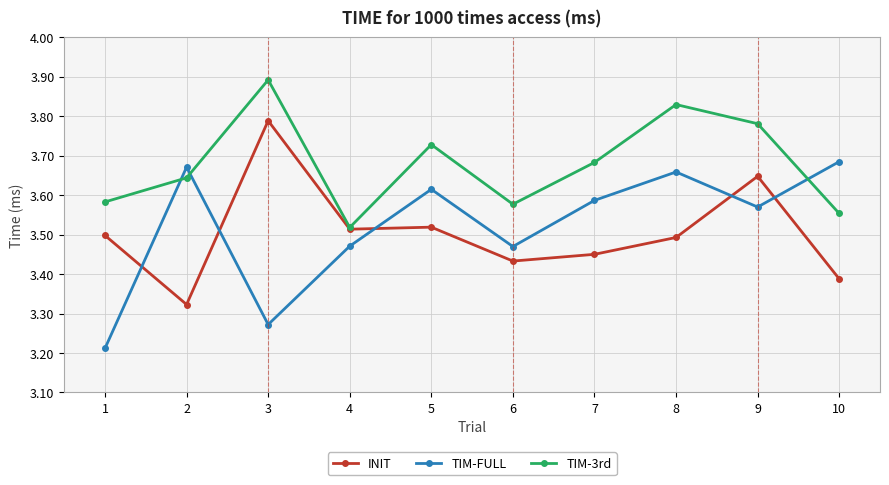

At which category does INIT reach its first local valley?

2